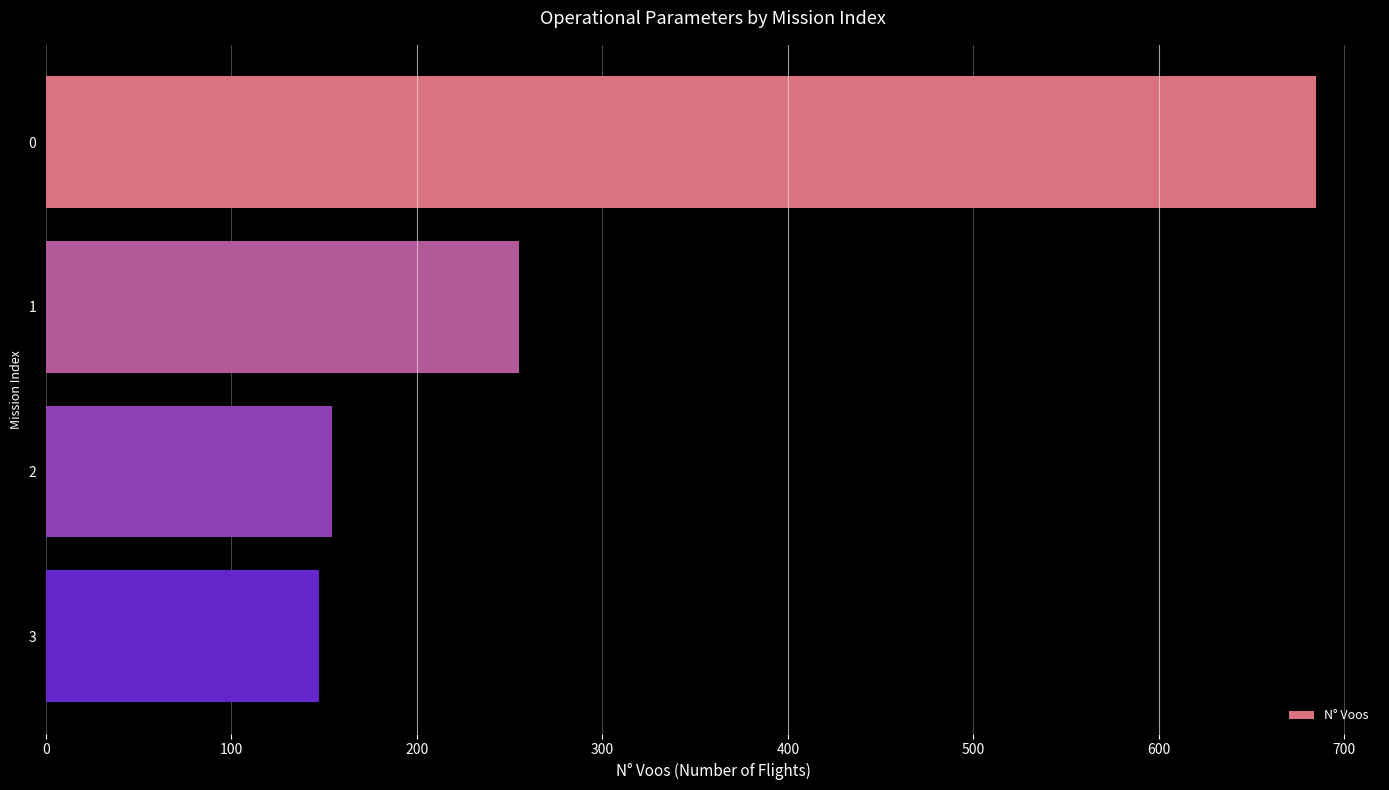

Reading top to bottom, extract all data points from this chart.

0=685	1=255	2=154	3=147